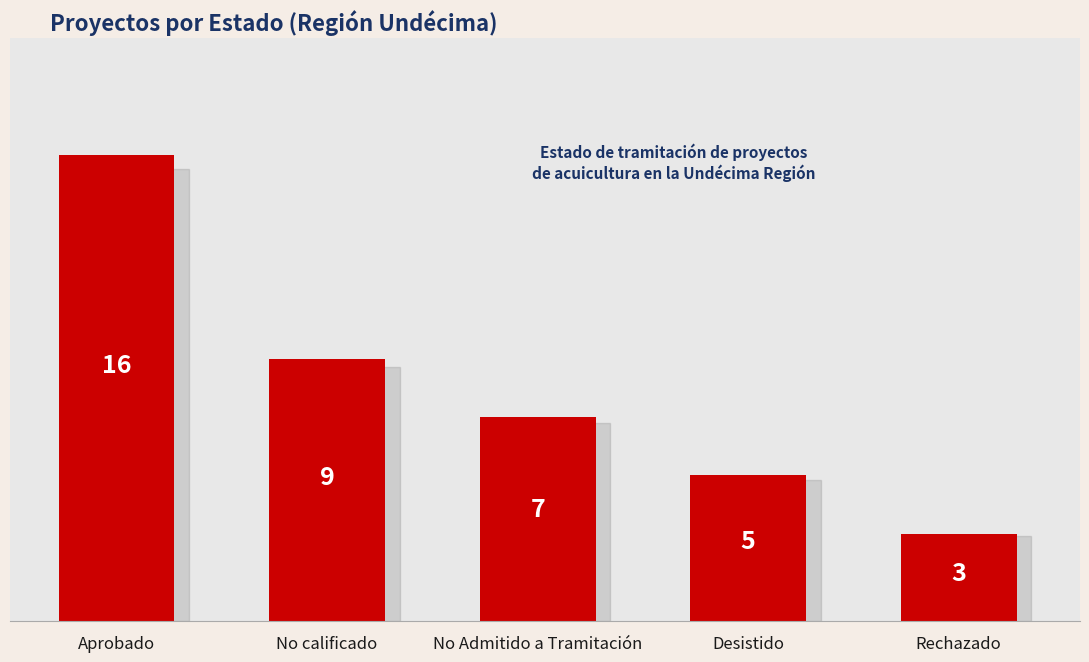

What is the approximate value at Aprobado, to the nearest 5?

15